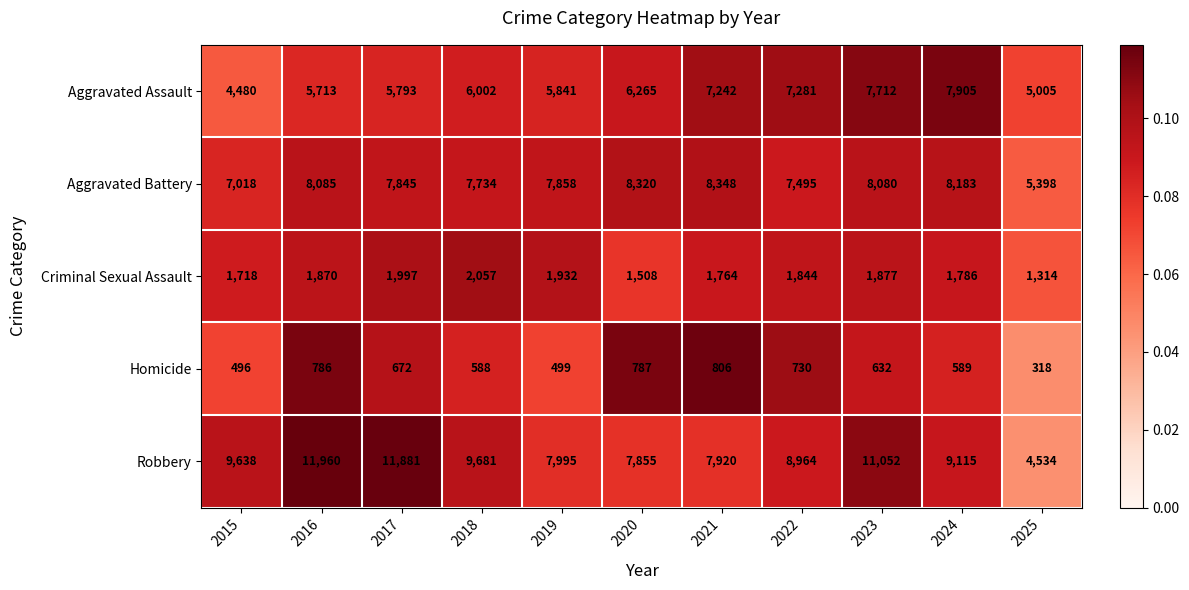

Between 2018 and 2025, which series saw the biggest shift?

Robbery